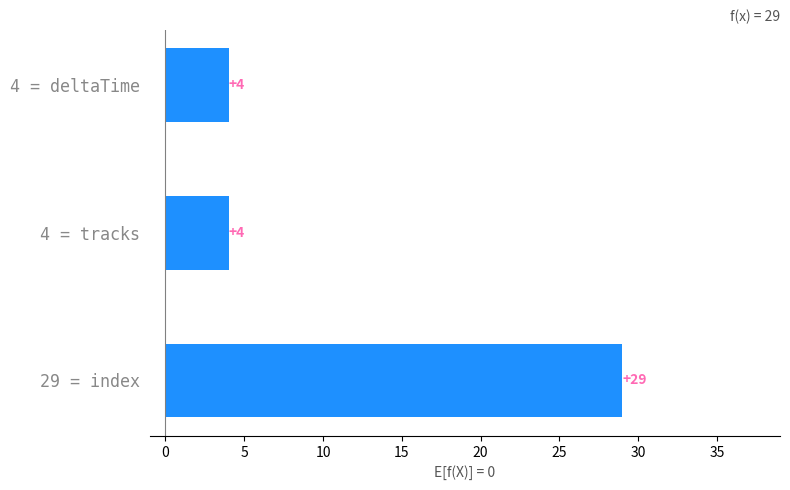

Reading top to bottom, transcribe all the data shown in this chart.

4 = deltaTime=4	4 = tracks=4	29 = index=29